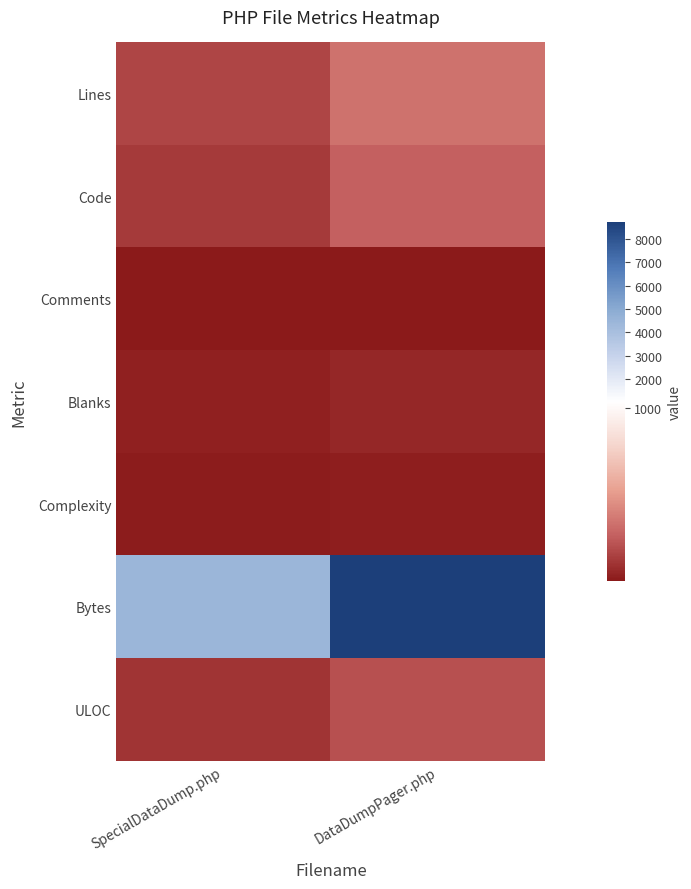

At how many categories does at least one series exceed 2057?

2